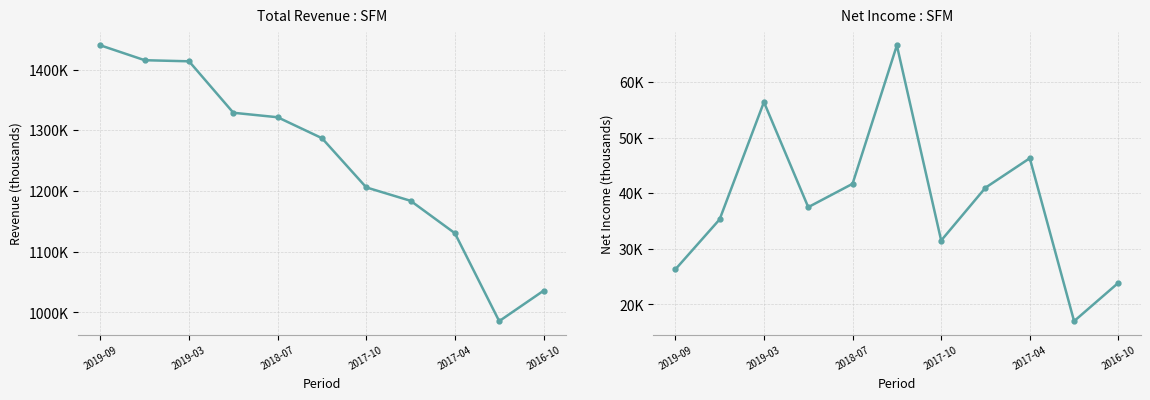

The value of Total Revenue at 2016-10 is 563323. True or false?

False